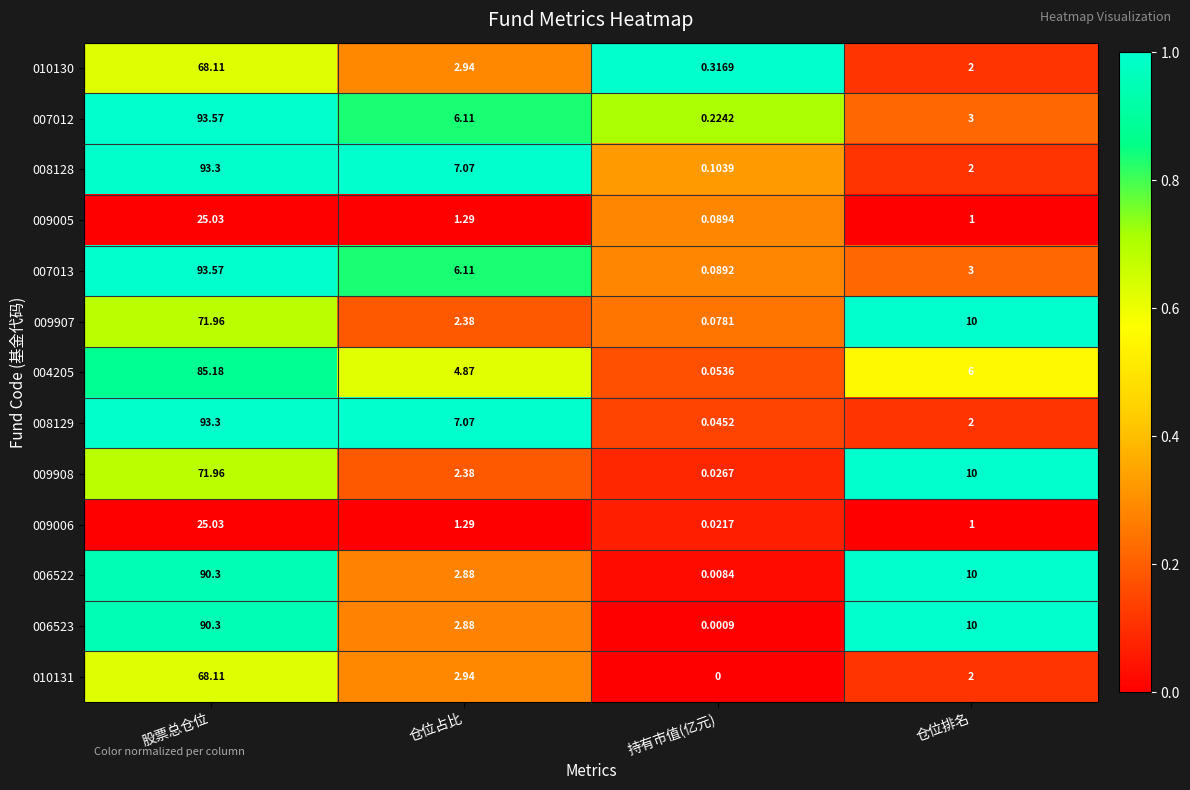

List the labels in order of 010130 value, largest first.

股票总仓位, 仓位占比, 仓位排名, 持有市值(亿元)